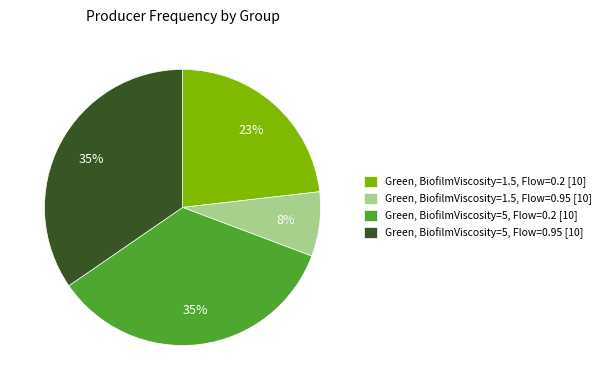

Do Green, BiofilmViscosity=5, Flow=0.95 [10] and Green, BiofilmViscosity=1.5, Flow=0.2 [10] together represent more than half of the pie?

Yes